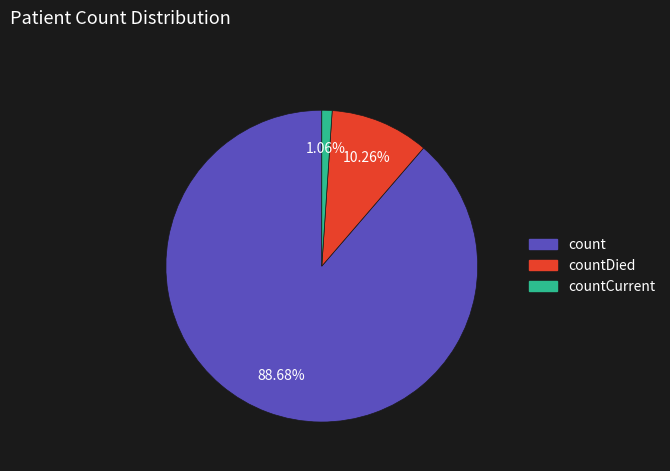

To the nearest percent, what is the difference between the largest and smallest slice percentages?

88%